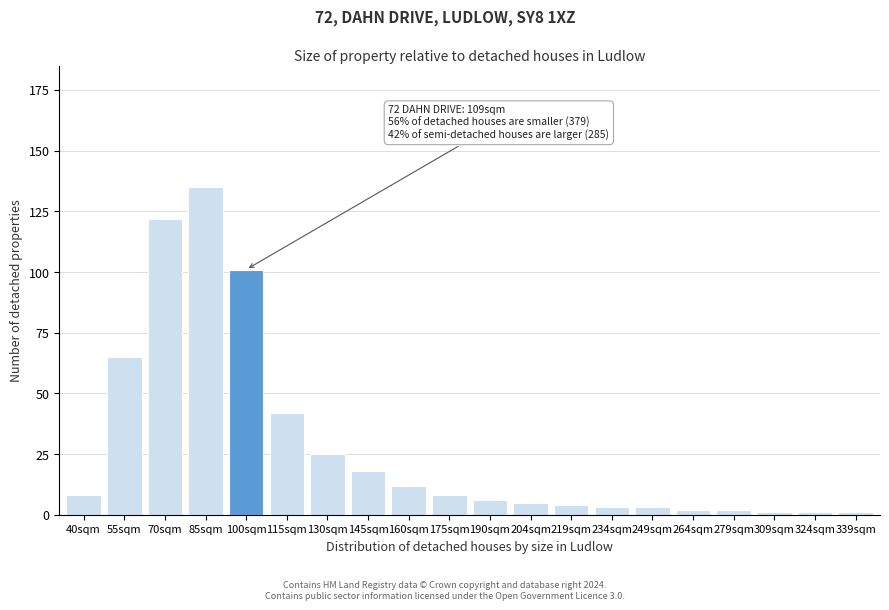

Reading left to right, what are all the values shown in this chart?

40sqm=8	55sqm=65	70sqm=122	85sqm=135	100sqm=101	115sqm=42	130sqm=25	145sqm=18	160sqm=12	175sqm=8	190sqm=6	204sqm=5	219sqm=4	234sqm=3	249sqm=3	264sqm=2	279sqm=2	309sqm=1	324sqm=1	339sqm=1